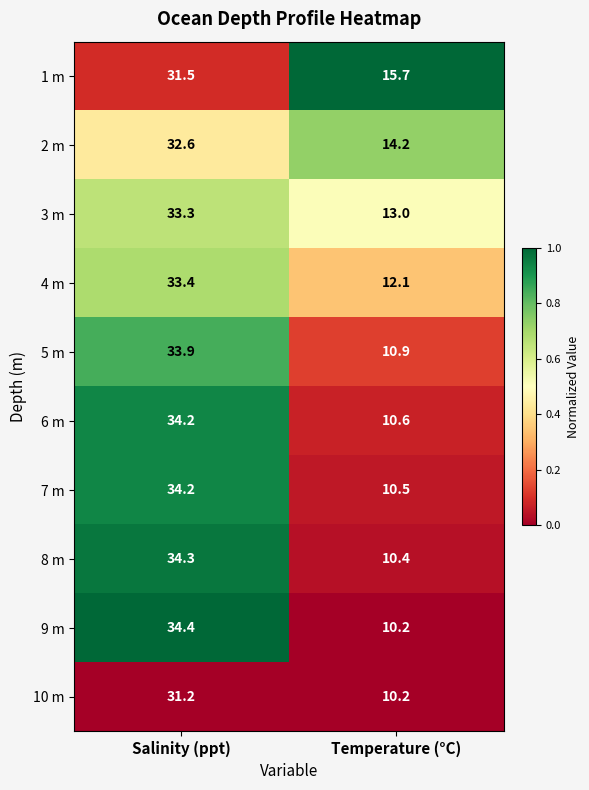

Reading right to left, extract all data points from this chart.

1 m: Temperature (°C)=15.7	Salinity (ppt)=31.5
2 m: Temperature (°C)=14.2	Salinity (ppt)=32.6
3 m: Temperature (°C)=13.0	Salinity (ppt)=33.3
4 m: Temperature (°C)=12.1	Salinity (ppt)=33.4
5 m: Temperature (°C)=10.9	Salinity (ppt)=33.9
6 m: Temperature (°C)=10.6	Salinity (ppt)=34.2
7 m: Temperature (°C)=10.5	Salinity (ppt)=34.2
8 m: Temperature (°C)=10.4	Salinity (ppt)=34.3
9 m: Temperature (°C)=10.2	Salinity (ppt)=34.4
10 m: Temperature (°C)=10.2	Salinity (ppt)=31.2